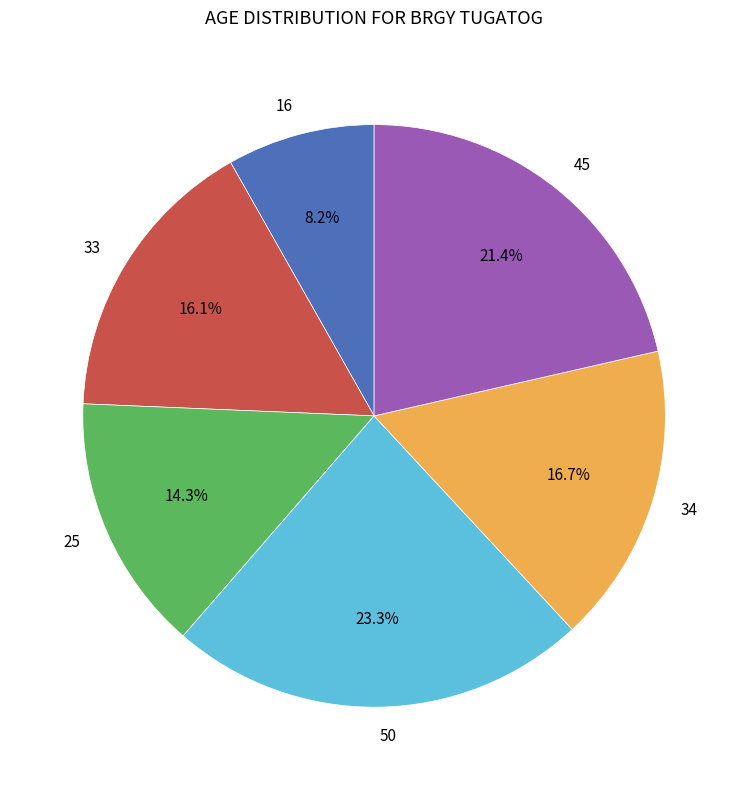

To the nearest percent, what percentage of the pie is 50?

23%